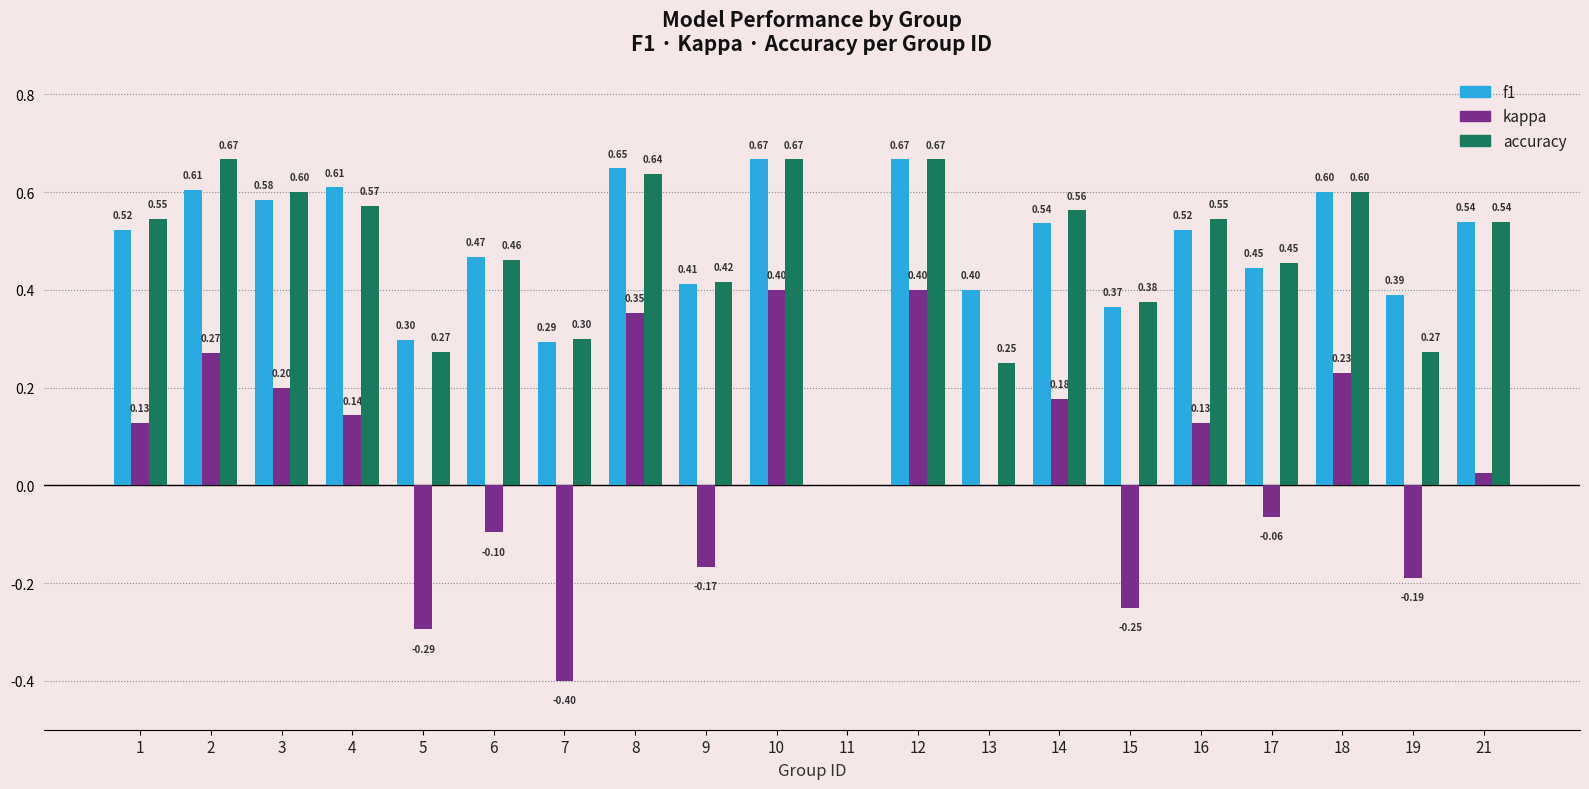

Between 7 and 11, which series saw the biggest shift?

kappa